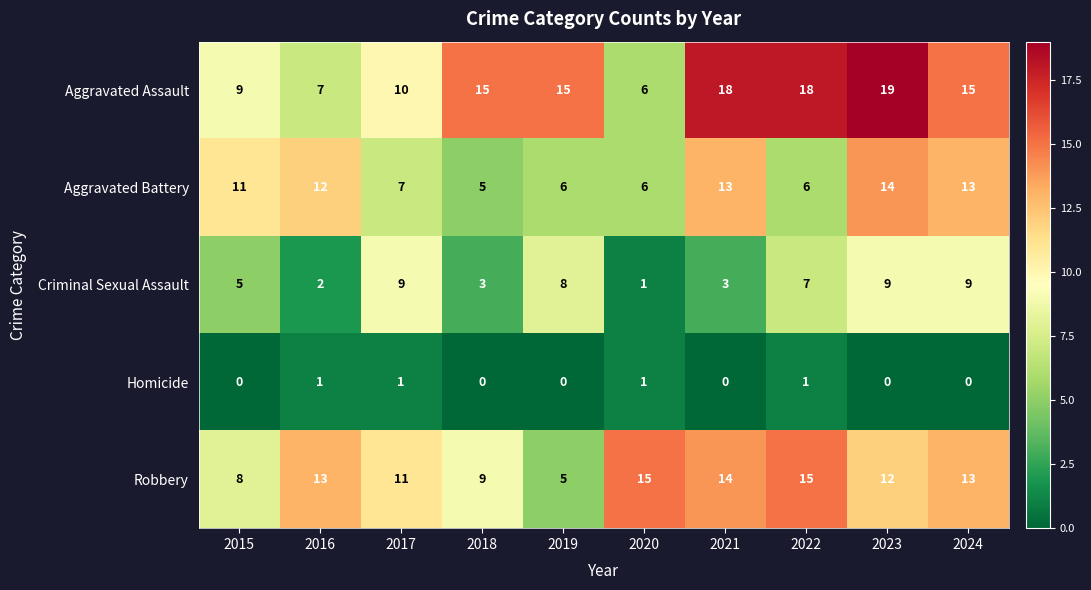

What is the greatest value displayed?

19